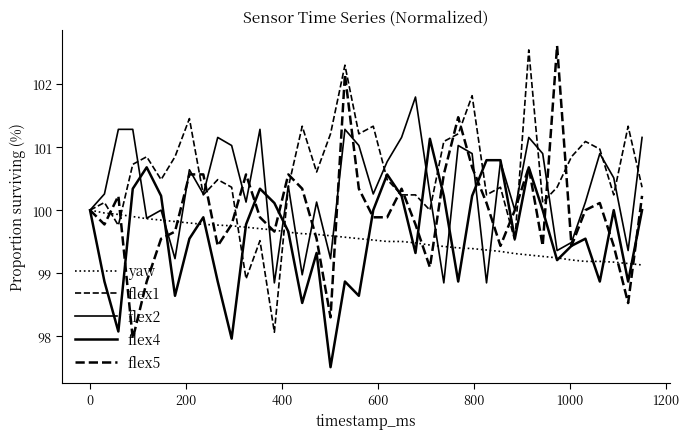

Does the chart have visible grid lines?

No